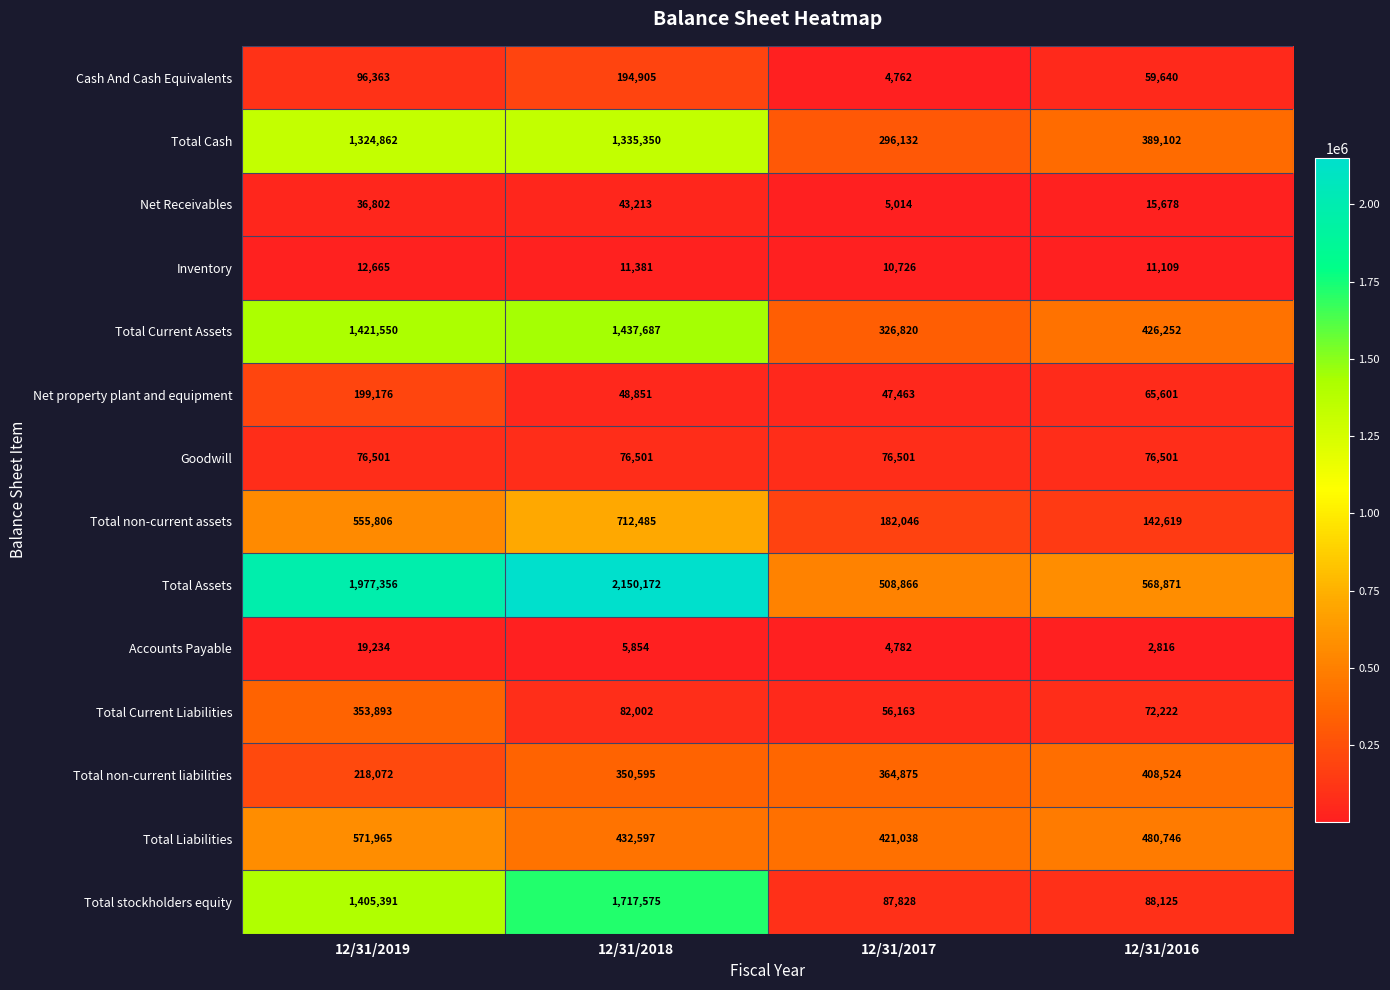

The value of Total Current Liabilities at 12/31/2016 is 72222. True or false?

True